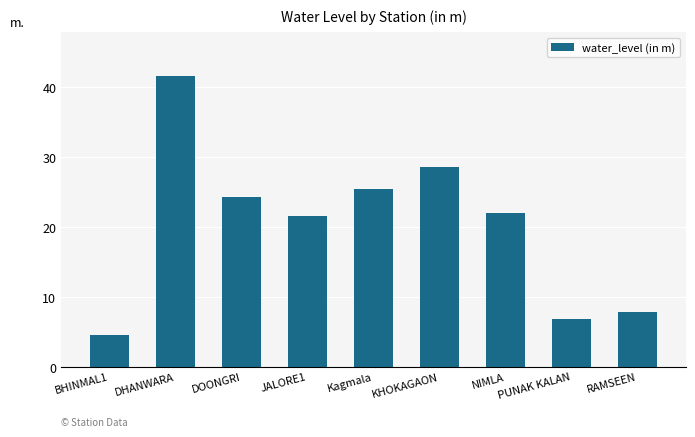

What is the label of the 2nd bar from the right?

PUNAK KALAN